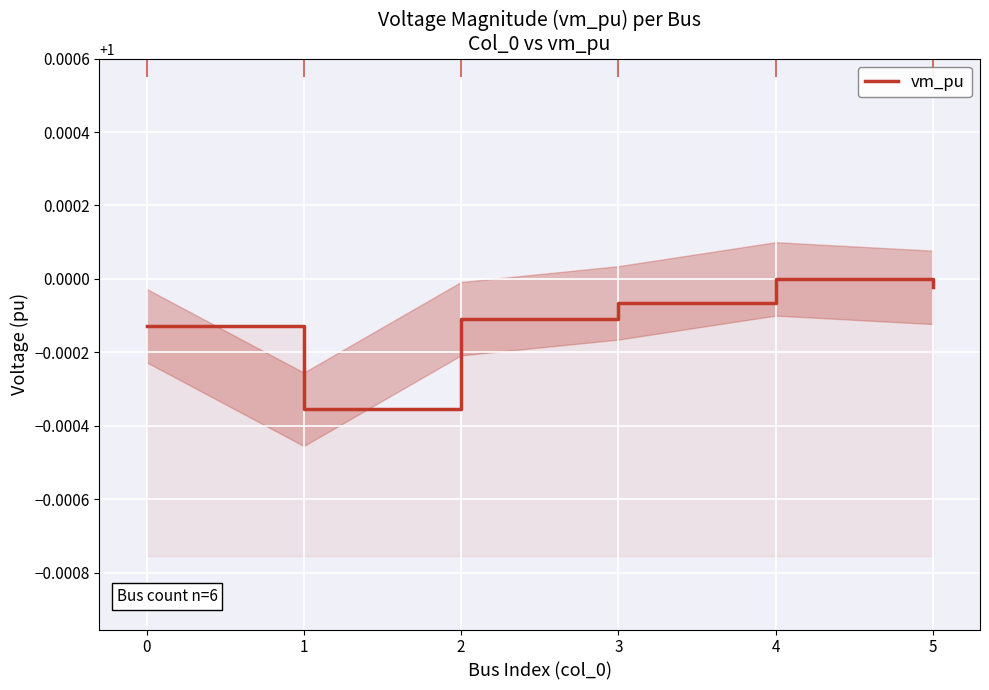

What is the smallest value displayed?

1.0